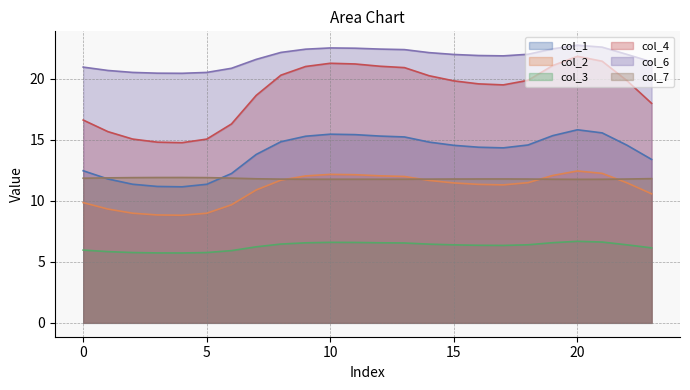

Reading left to right, extract all data points from this chart.

col_1: 0=12.5	1=11.8	2=11.3	3=11.2	4=11.1	5=11.3	6=12.2	7=13.8	8=14.8	9=15.3	10=15.4	11=15.4	12=15.3	13=15.2	14=14.8	15=14.5	16=14.4	17=14.3	18=14.6	19=15.3	20=15.8	21=15.6	22=14.5	23=13.4
col_2: 0=9.8	1=9.3	2=9.0	3=8.8	4=8.8	5=9.0	6=9.7	7=10.9	8=11.7	9=12.0	10=12.2	11=12.1	12=12.0	13=12.0	14=11.7	15=11.5	16=11.3	17=11.3	18=11.5	19=12.1	20=12.4	21=12.2	22=11.5	23=10.6
col_3: 0=6.0	1=5.8	2=5.8	3=5.7	4=5.7	5=5.8	6=5.9	7=6.2	8=6.5	9=6.6	10=6.6	11=6.6	12=6.6	13=6.5	14=6.4	15=6.4	16=6.4	17=6.3	18=6.4	19=6.6	20=6.7	21=6.6	22=6.4	23=6.1
col_4: 0=16.6	1=15.7	2=15.0	3=14.8	4=14.8	5=15.0	6=16.3	7=18.6	8=20.3	9=21.0	10=21.3	11=21.2	12=21.0	13=20.9	14=20.2	15=19.8	16=19.6	17=19.5	18=19.9	19=21.1	20=21.8	21=21.4	22=19.8	23=18.0
col_6: 0=20.9	1=20.7	2=20.5	3=20.4	4=20.4	5=20.5	6=20.8	7=21.6	8=22.1	9=22.4	10=22.5	11=22.5	12=22.4	13=22.4	14=22.1	15=22.0	16=21.9	17=21.9	18=22.0	19=22.4	20=22.7	21=22.6	22=22.0	23=21.4
col_7: 0=11.8	1=11.9	2=11.9	3=11.9	4=11.9	5=11.9	6=11.9	7=11.8	8=11.8	9=11.8	10=11.8	11=11.8	12=11.8	13=11.8	14=11.8	15=11.8	16=11.8	17=11.8	18=11.8	19=11.8	20=11.8	21=11.8	22=11.8	23=11.8